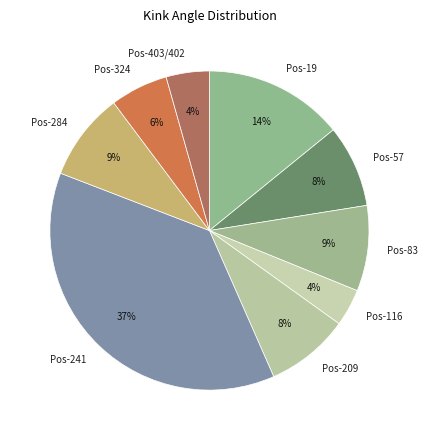

True or false: Pos-19 accounts for 23% of the total.

False